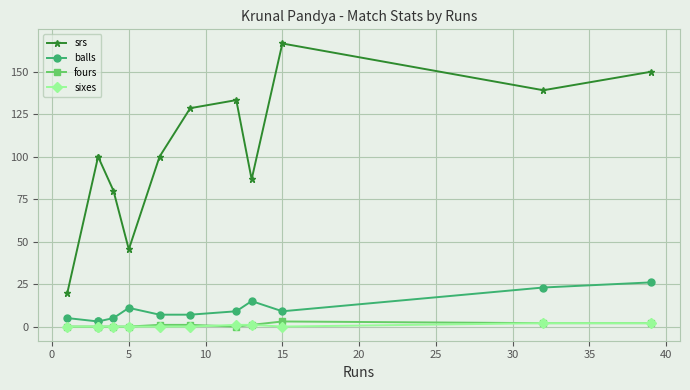

Is this an area chart (filled region under the line)?

No